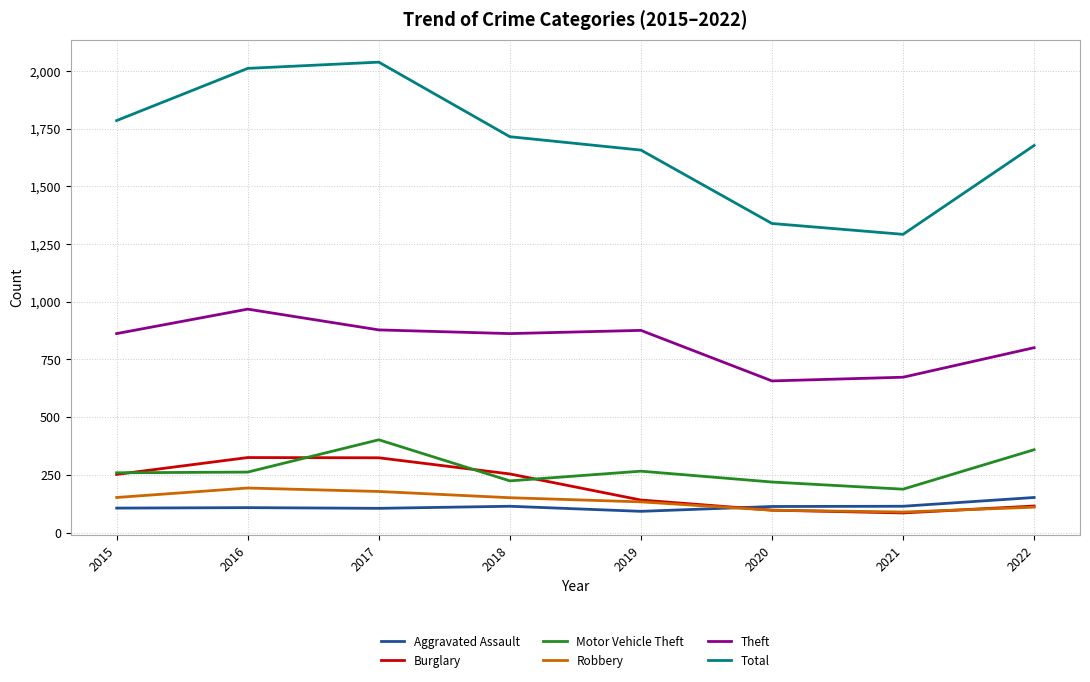

True or false: Theft and Motor Vehicle Theft intersect in this chart.

False